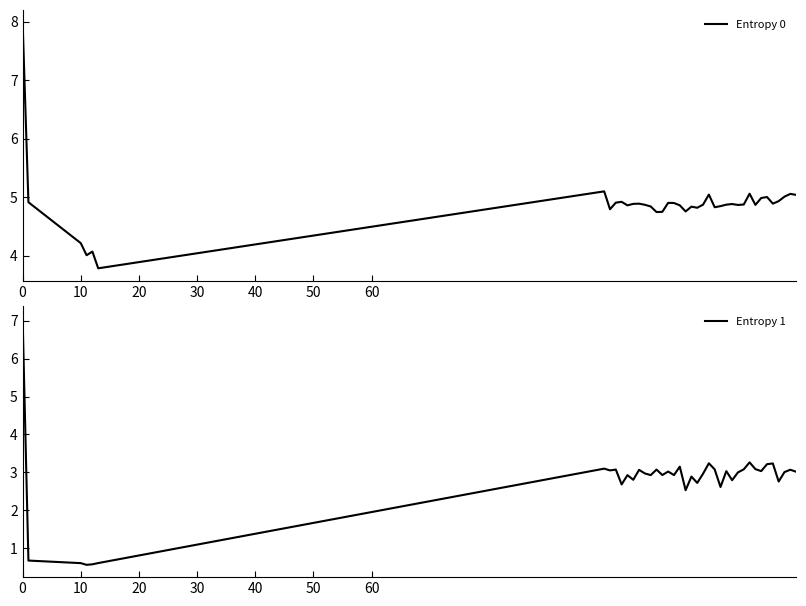

Which series changed the most between 13 and 19?

Entropy 1